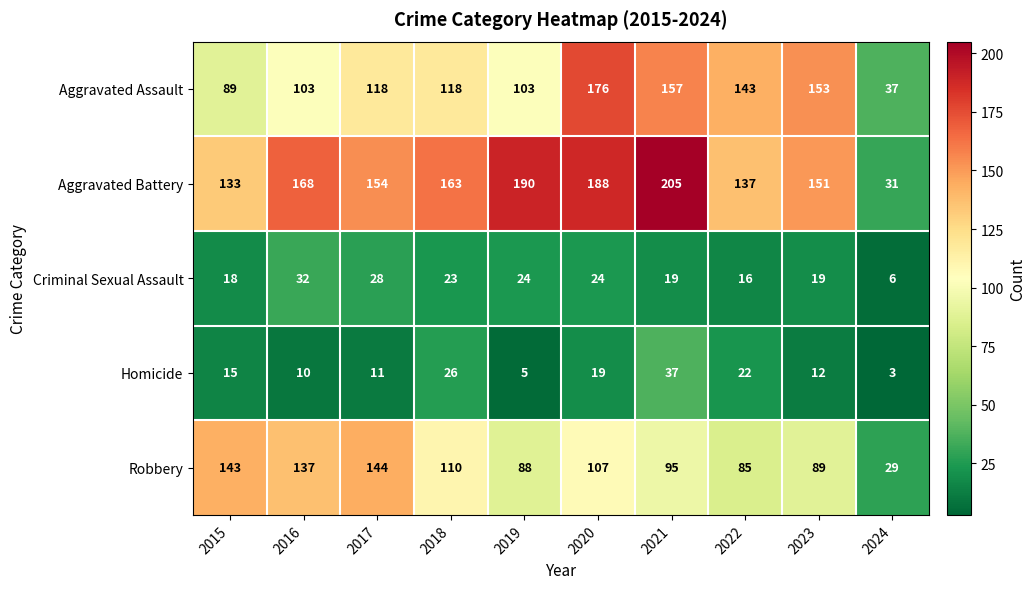

Is the value of Aggravated Battery at 2016 greater than the value of Aggravated Assault at 2023?

Yes